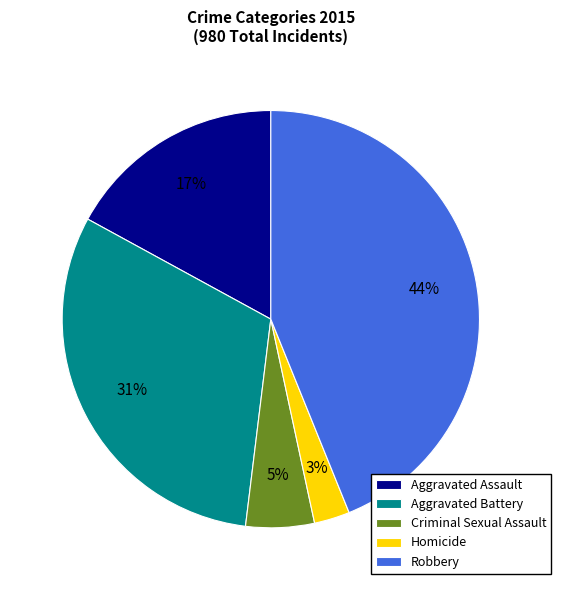

Approximately how many times larger is the value at Criminal Sexual Assault compared to Aggravated Assault?

0.3